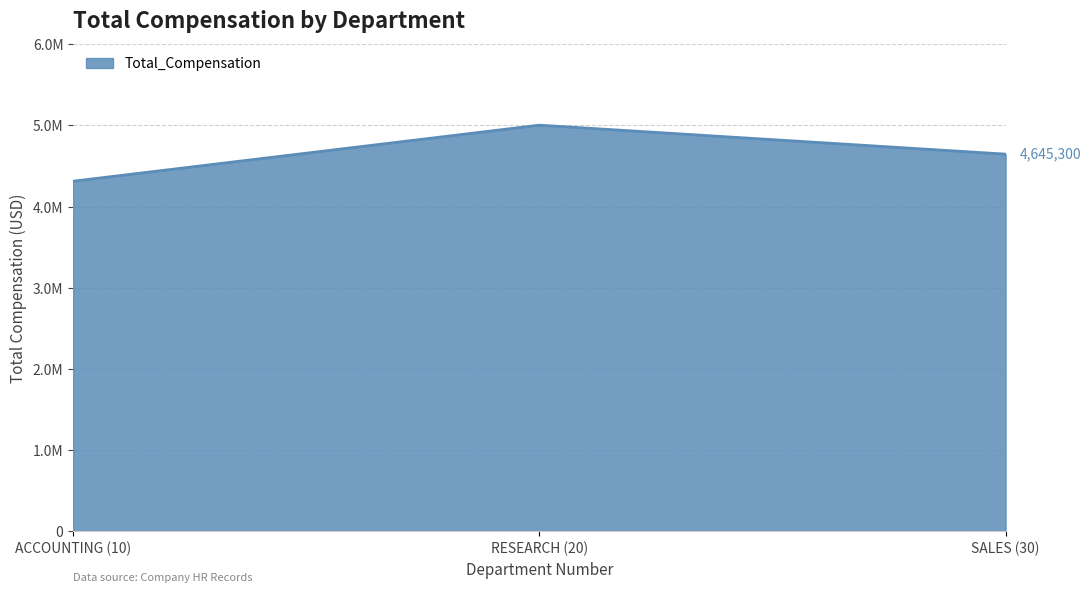

What is the label of the 2nd point from the right?

RESEARCH (20)